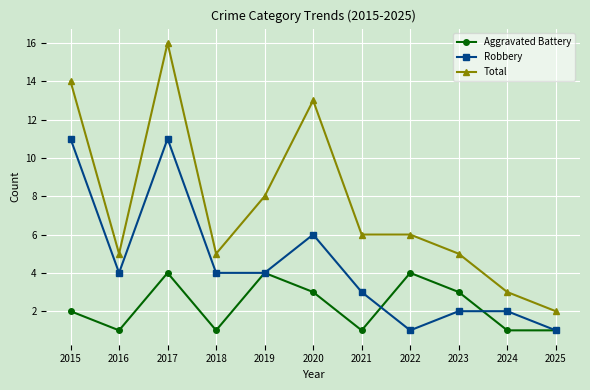

What is the difference between the maximum and minimum values in the Total series?

14